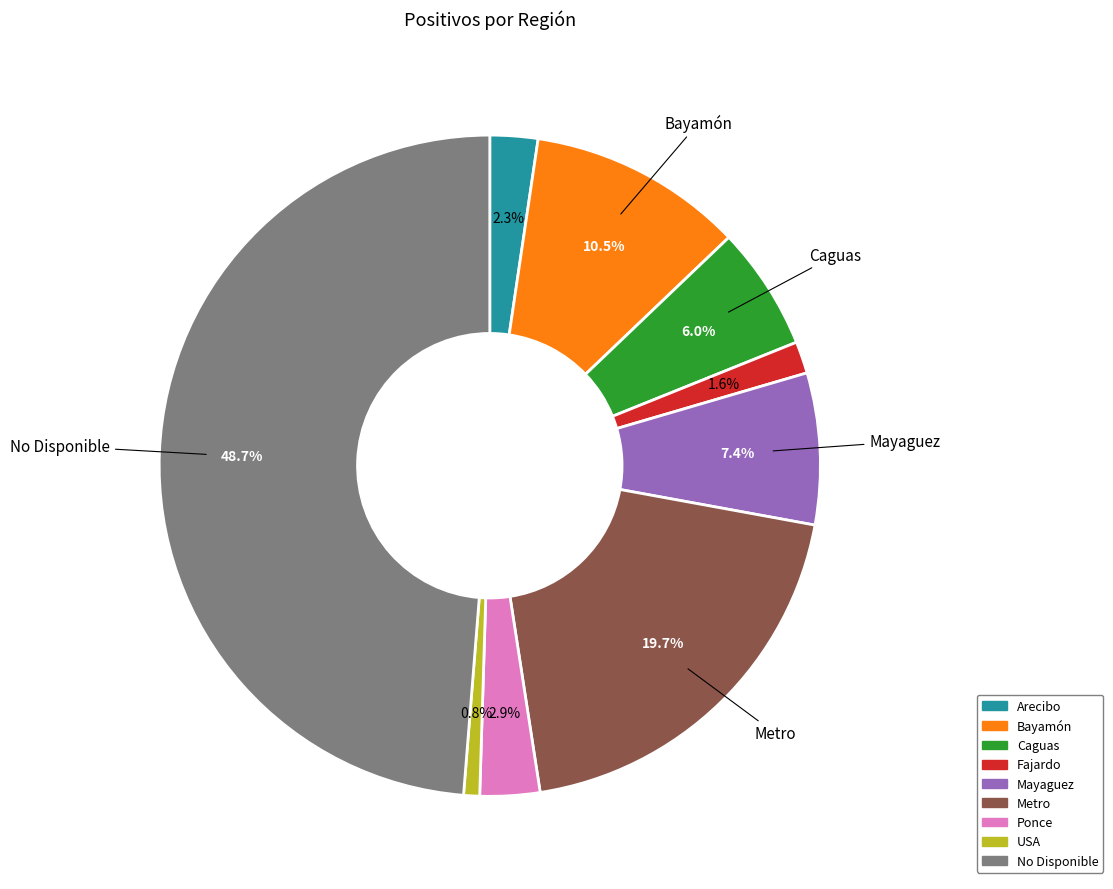

What percentage is the Metro slice, to the nearest percent?

20%